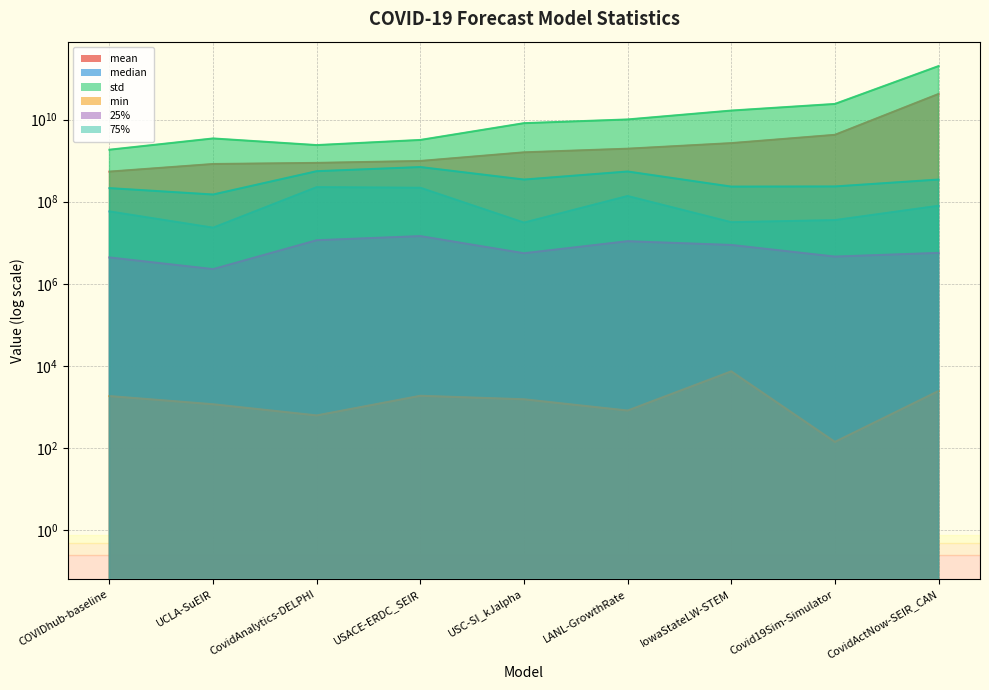

True or false: 25% has more than 1 points higher than both neighbors.

True